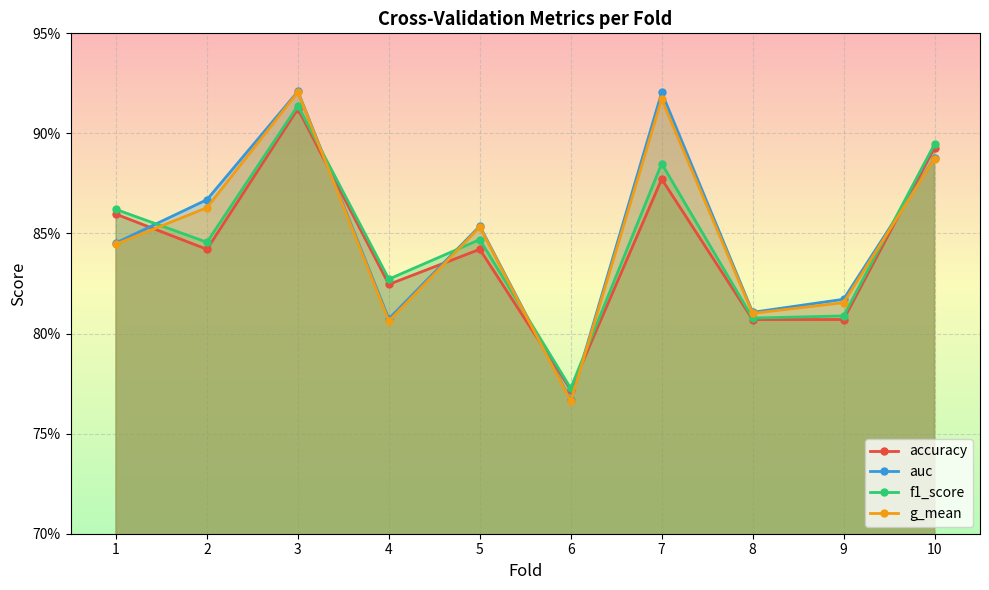

Reading right to left, extract all data points from this chart.

accuracy: 10=0.9	9=0.8	8=0.8	7=0.9	6=0.8	5=0.8	4=0.8	3=0.9	2=0.8	1=0.9
auc: 10=0.9	9=0.8	8=0.8	7=0.9	6=0.8	5=0.9	4=0.8	3=0.9	2=0.9	1=0.8
f1_score: 10=0.9	9=0.8	8=0.8	7=0.9	6=0.8	5=0.8	4=0.8	3=0.9	2=0.8	1=0.9
g_mean: 10=0.9	9=0.8	8=0.8	7=0.9	6=0.8	5=0.9	4=0.8	3=0.9	2=0.9	1=0.8